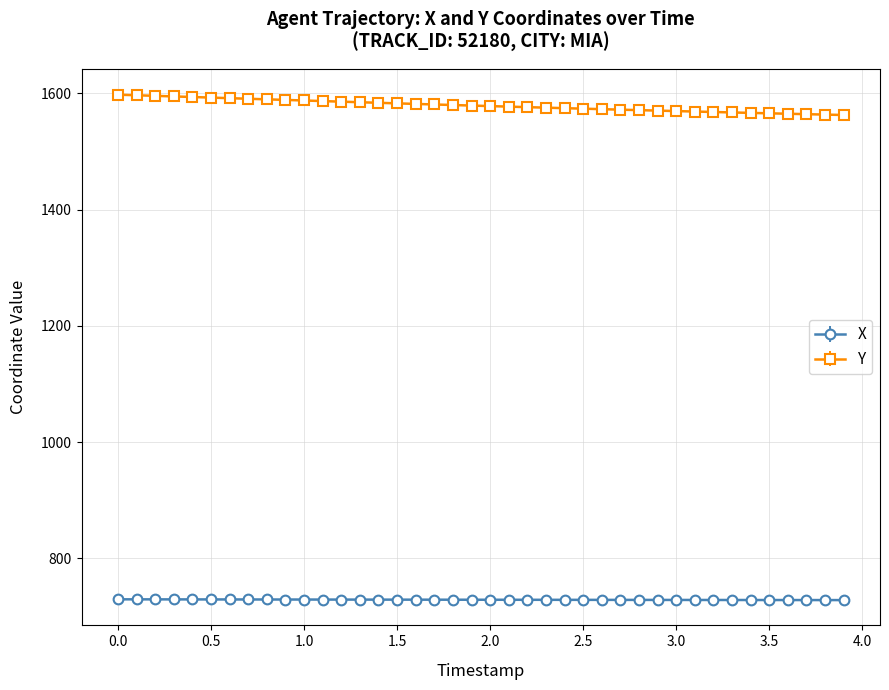

What is the greatest value displayed?

1597.8